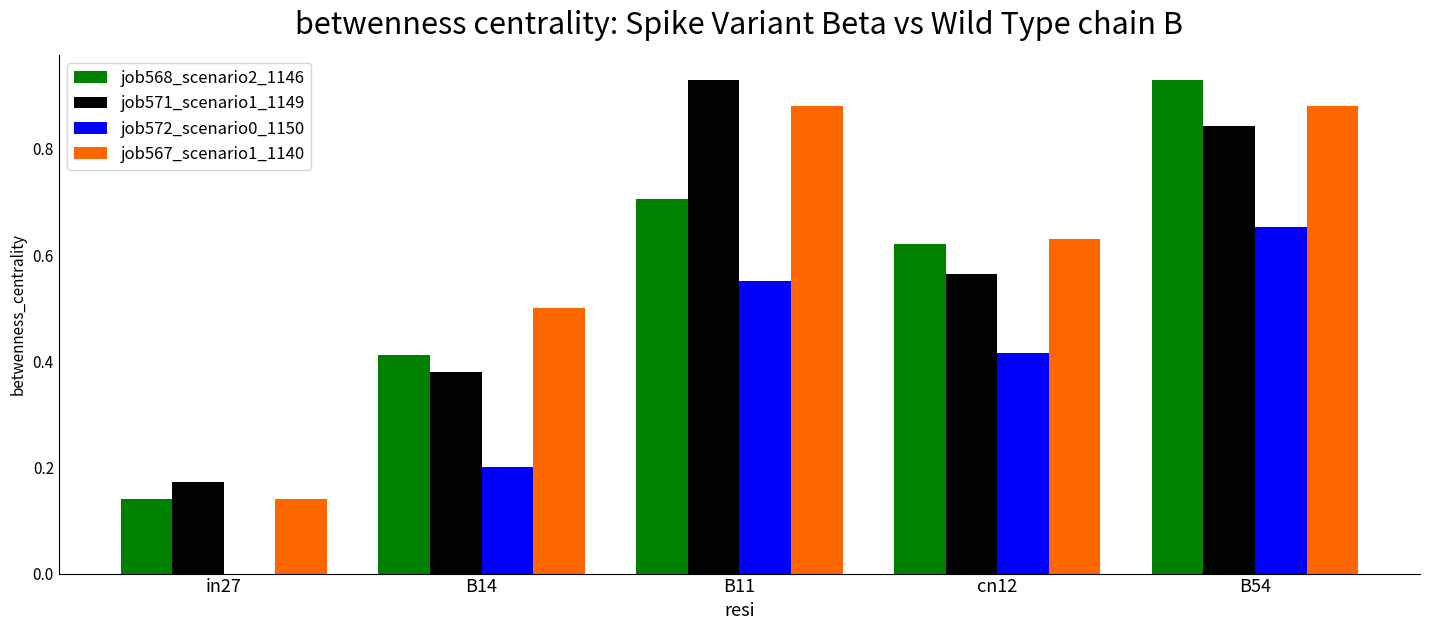

Which series changed the most between B11 and cn12?

job571_scenario1_1149